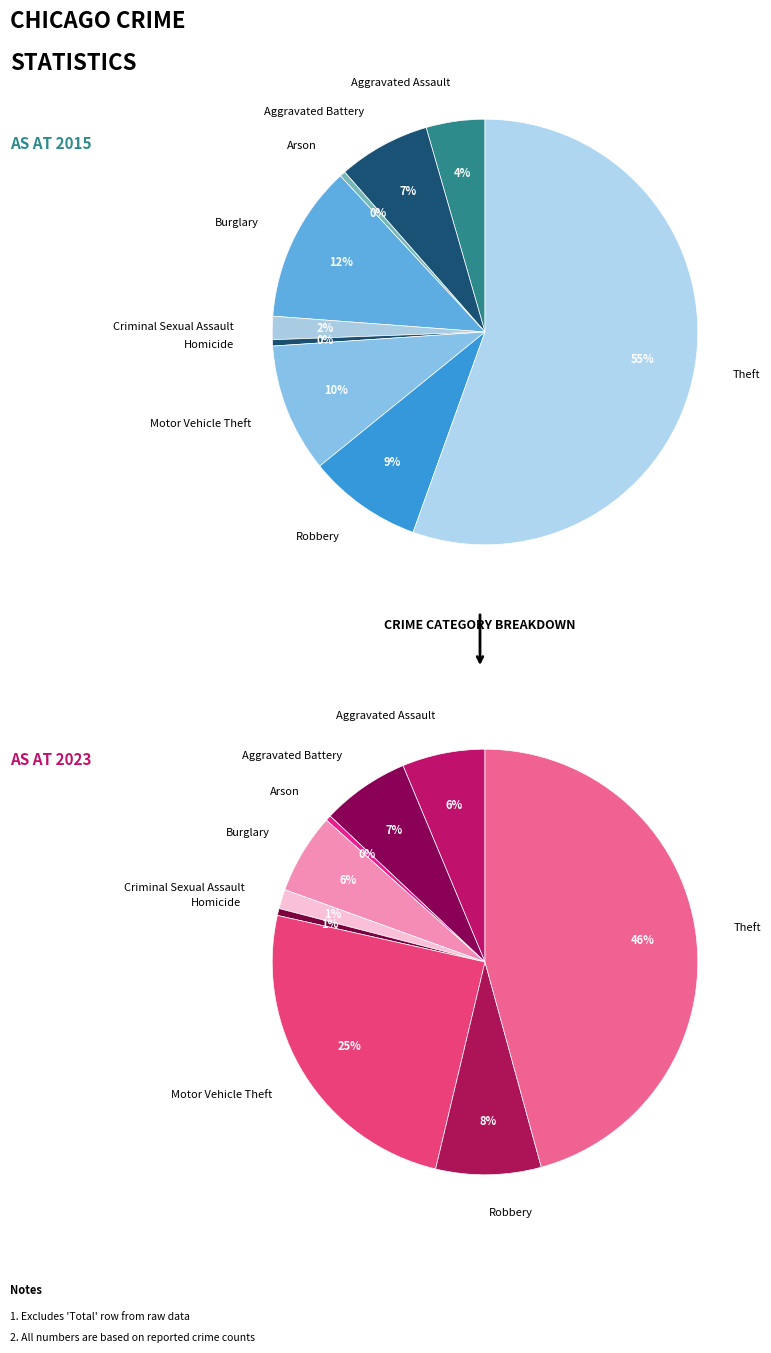

Is it true that Criminal Sexual Assault is 2% of the pie?

True